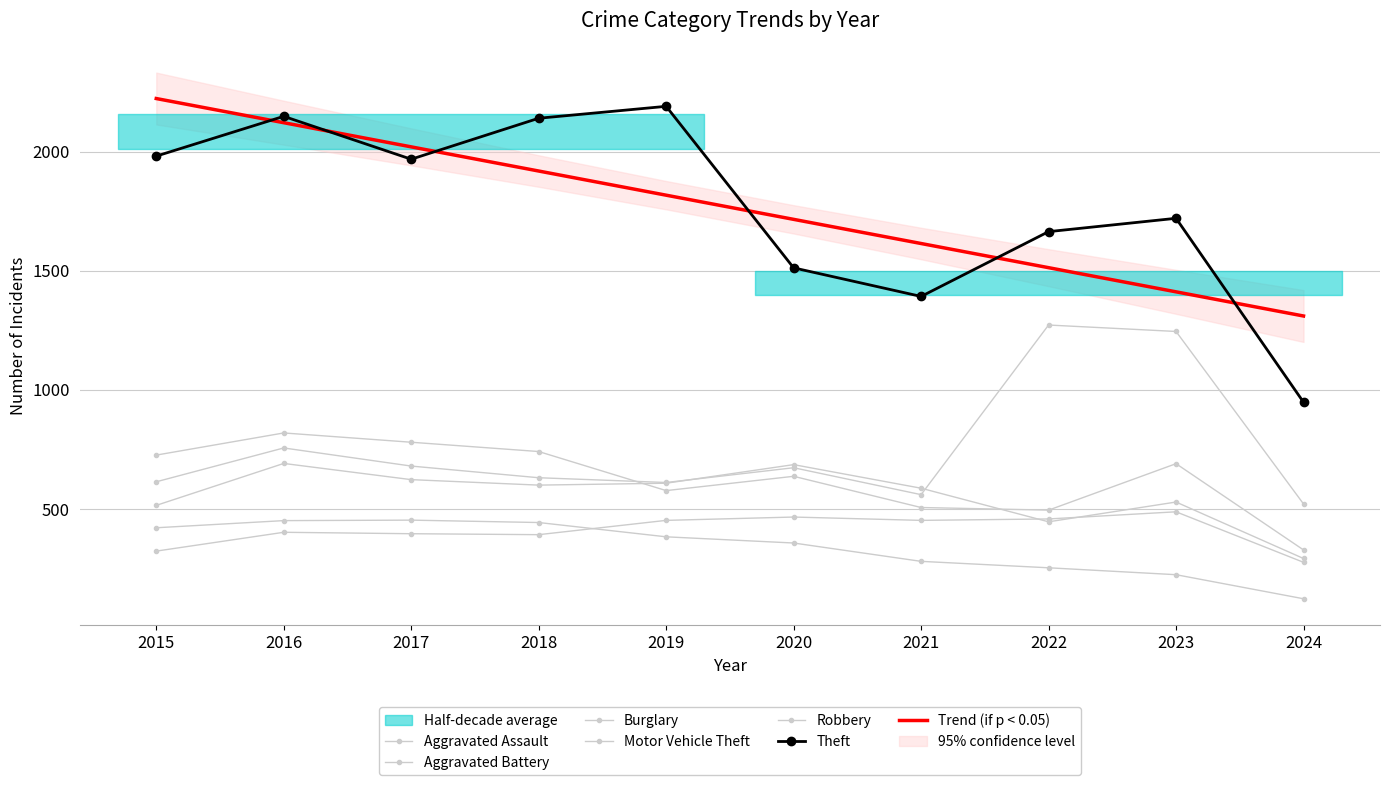

The value of Aggravated Assault at 2017 is 151. True or false?

False